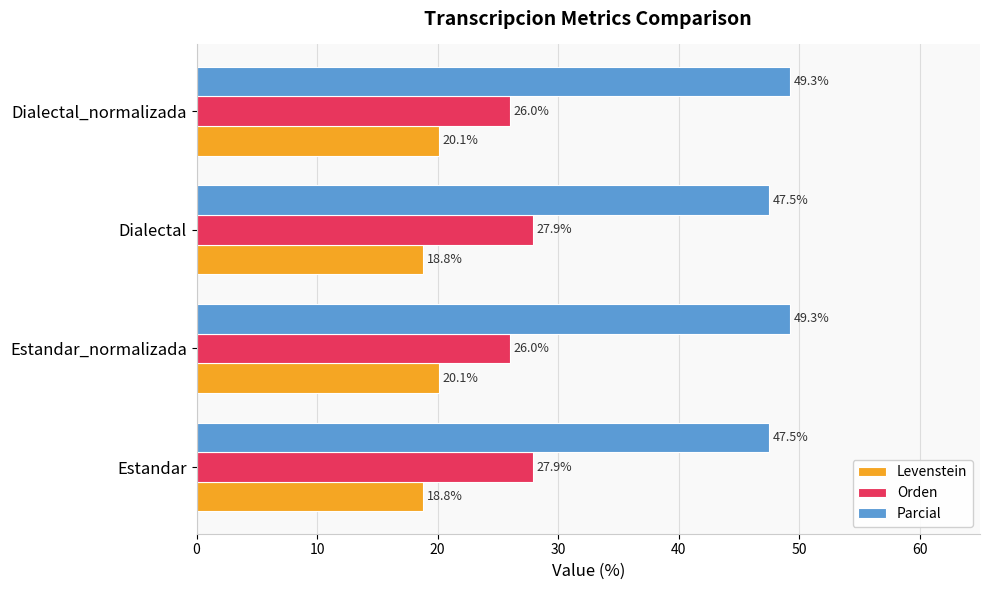

The Parcial series shows 49.3 at Dialectal_normalizada. True or false?

True